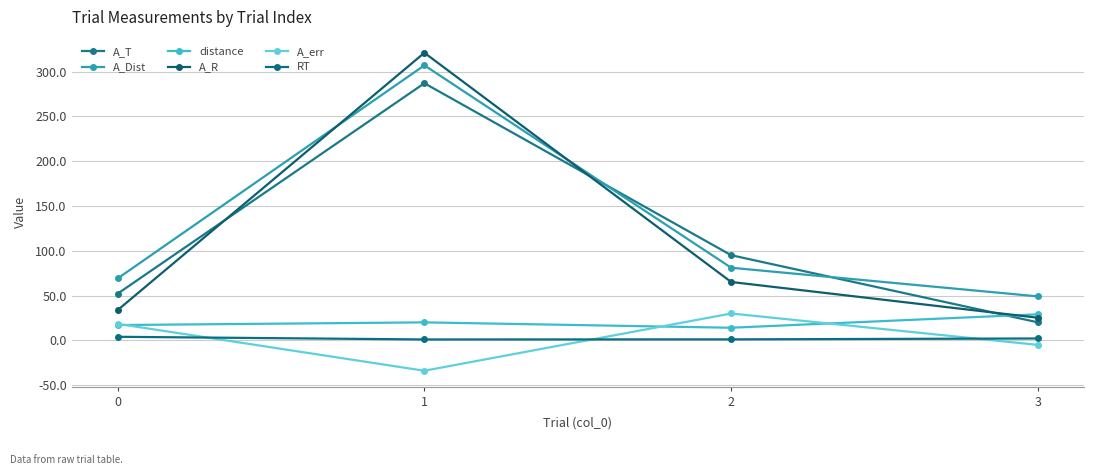

Where does the A_Dist series first go above 81?

1